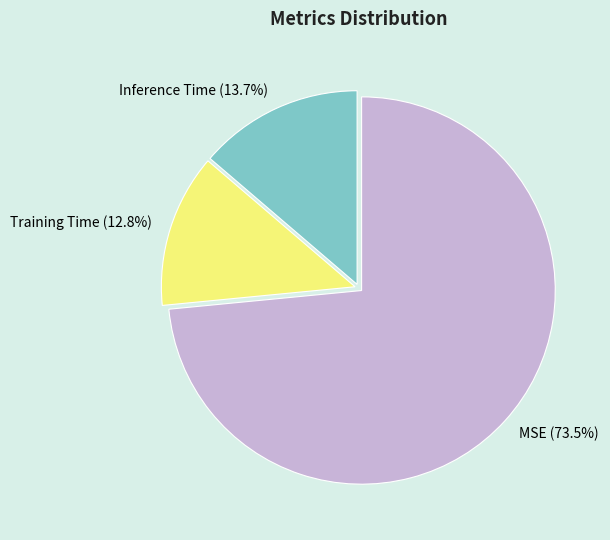

Is MSE the majority of the pie?

Yes